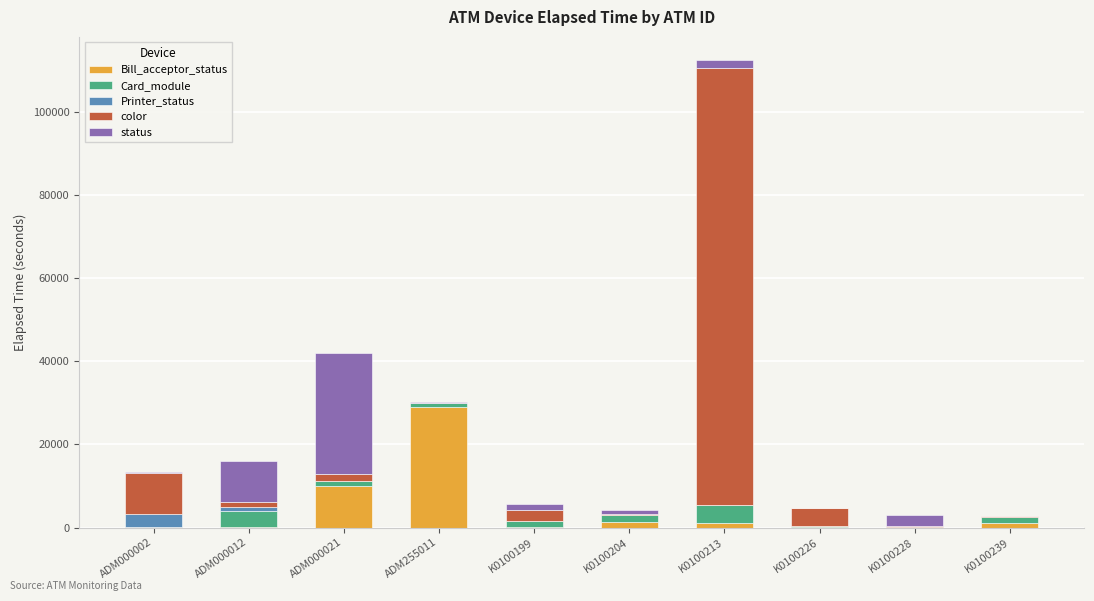

At which category is the sum across all series the highest?

K0100213